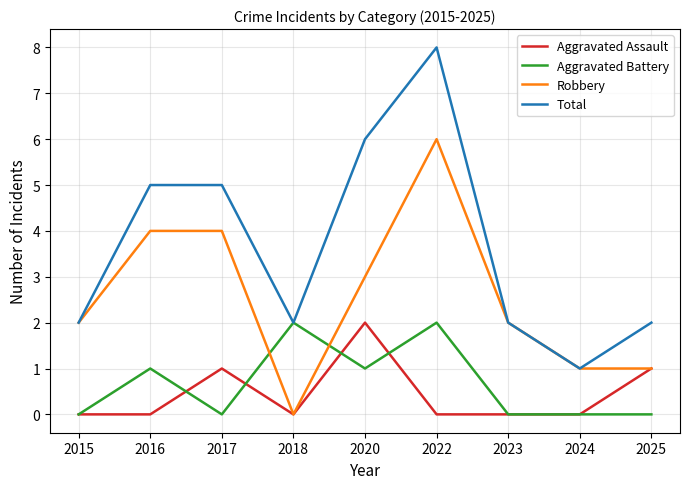

Does the chart have visible grid lines?

Yes